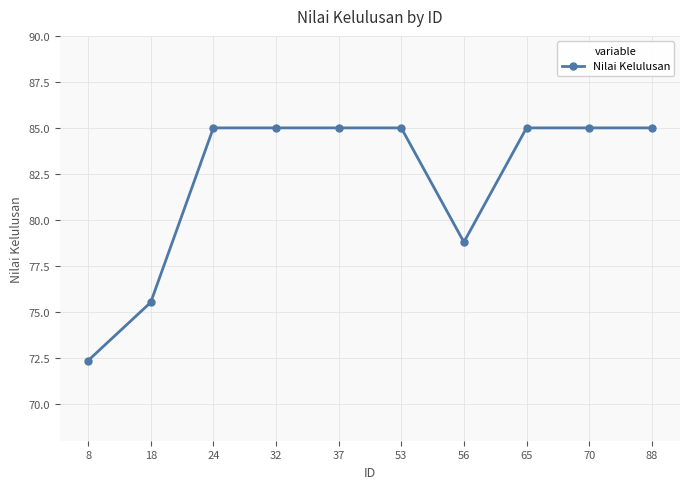

What is the value of the 2nd point from the left?

75.5